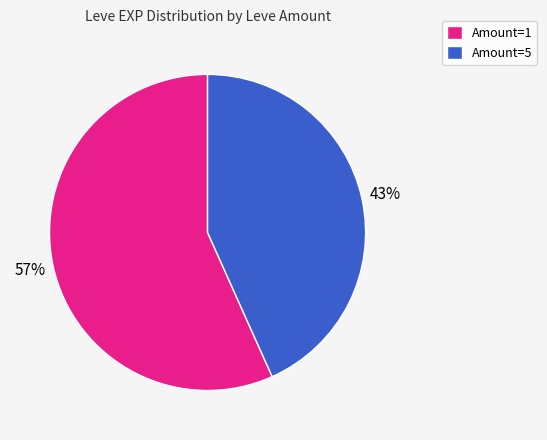

Does any single category account for the majority?

Yes